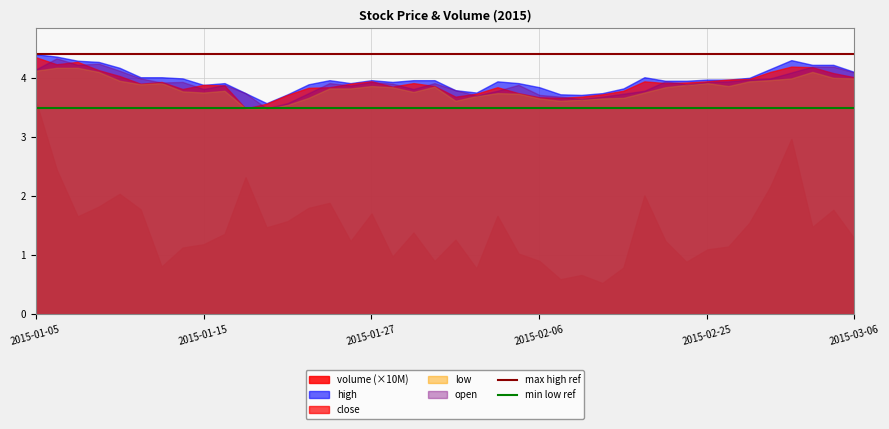

What is the minimum value for min low ref?

3.5